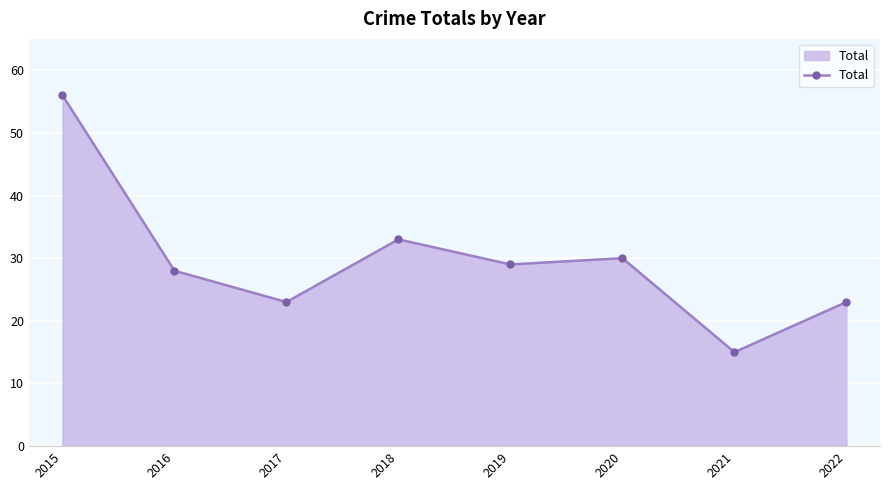

Is it true that the value at 2018 is 7?

False